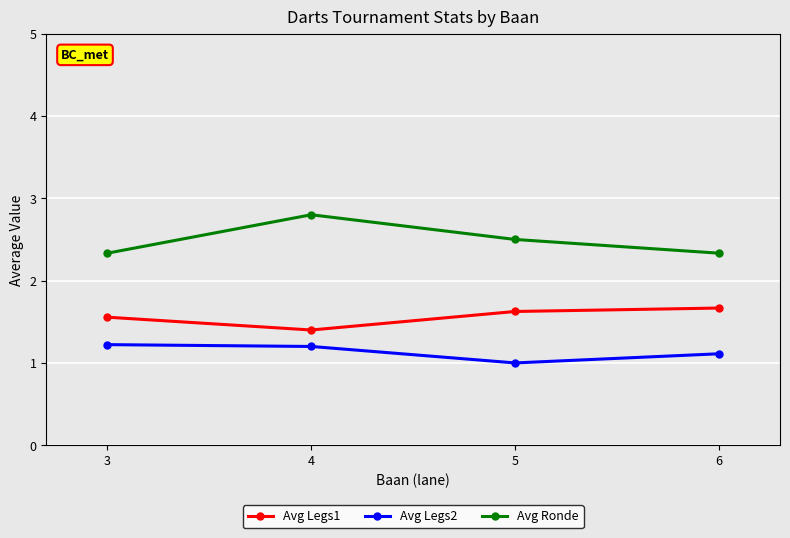

True or false: Avg Legs1 and Avg Legs2 cross at least once.

False